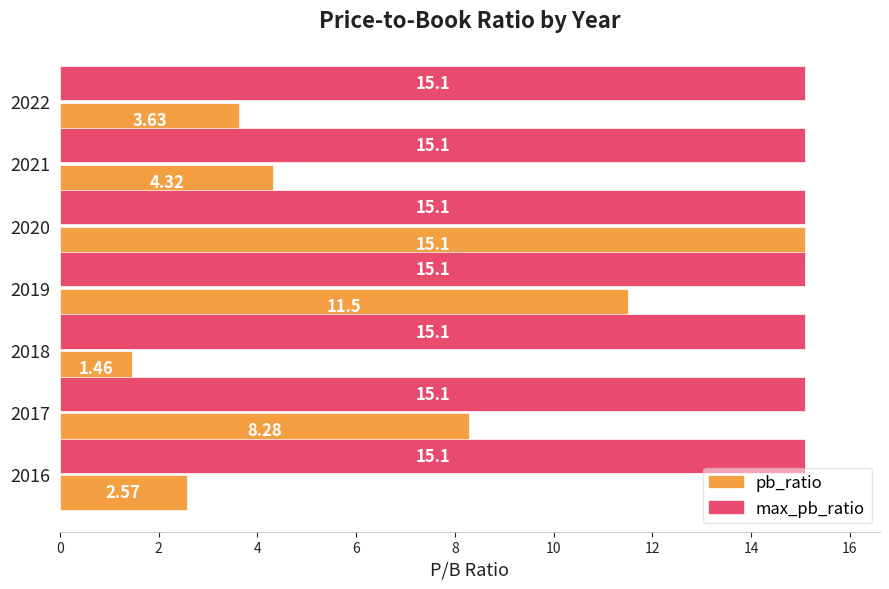

How many categories are shown in the chart?

7